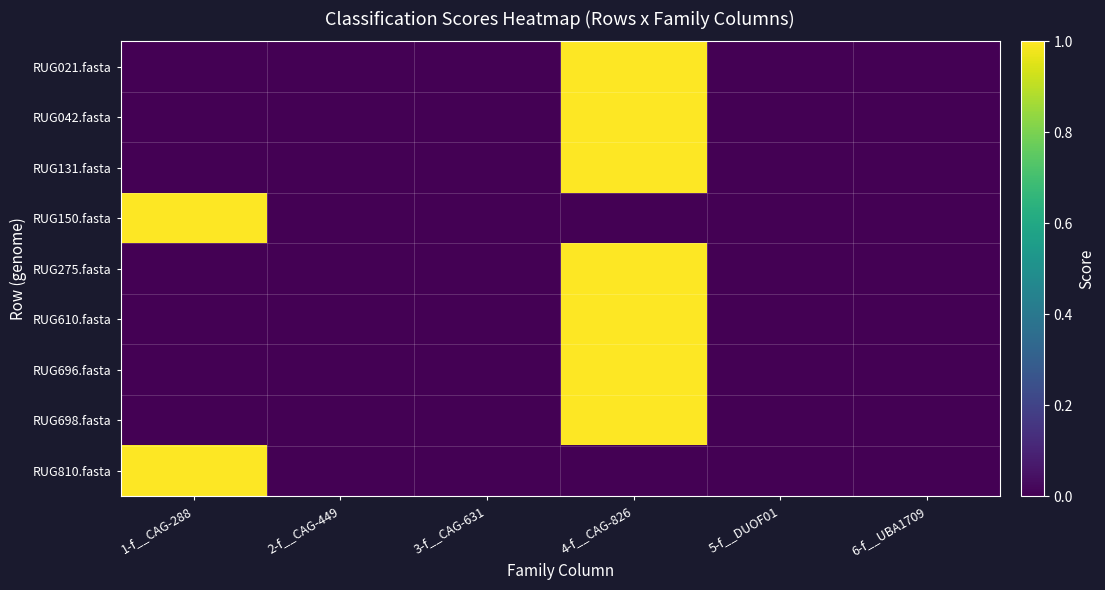

Reading left to right, what are all the values shown in this chart?

RUG021.fasta: 1-f__CAG-288=0	2-f__CAG-449=0	3-f__CAG-631=0	4-f__CAG-826=1	5-f__DUOF01=0	6-f__UBA1709=0
RUG042.fasta: 1-f__CAG-288=0	2-f__CAG-449=0	3-f__CAG-631=0	4-f__CAG-826=1	5-f__DUOF01=0	6-f__UBA1709=0
RUG131.fasta: 1-f__CAG-288=0	2-f__CAG-449=0	3-f__CAG-631=0	4-f__CAG-826=1	5-f__DUOF01=0	6-f__UBA1709=0
RUG150.fasta: 1-f__CAG-288=1	2-f__CAG-449=0	3-f__CAG-631=0	4-f__CAG-826=0	5-f__DUOF01=0	6-f__UBA1709=0
RUG275.fasta: 1-f__CAG-288=0	2-f__CAG-449=0	3-f__CAG-631=0	4-f__CAG-826=1	5-f__DUOF01=0	6-f__UBA1709=0
RUG610.fasta: 1-f__CAG-288=0	2-f__CAG-449=0	3-f__CAG-631=0	4-f__CAG-826=1	5-f__DUOF01=0	6-f__UBA1709=0
RUG696.fasta: 1-f__CAG-288=0	2-f__CAG-449=0	3-f__CAG-631=0	4-f__CAG-826=1	5-f__DUOF01=0	6-f__UBA1709=0
RUG698.fasta: 1-f__CAG-288=0	2-f__CAG-449=0	3-f__CAG-631=0	4-f__CAG-826=1	5-f__DUOF01=0	6-f__UBA1709=0
RUG810.fasta: 1-f__CAG-288=1	2-f__CAG-449=0	3-f__CAG-631=0	4-f__CAG-826=0	5-f__DUOF01=0	6-f__UBA1709=0